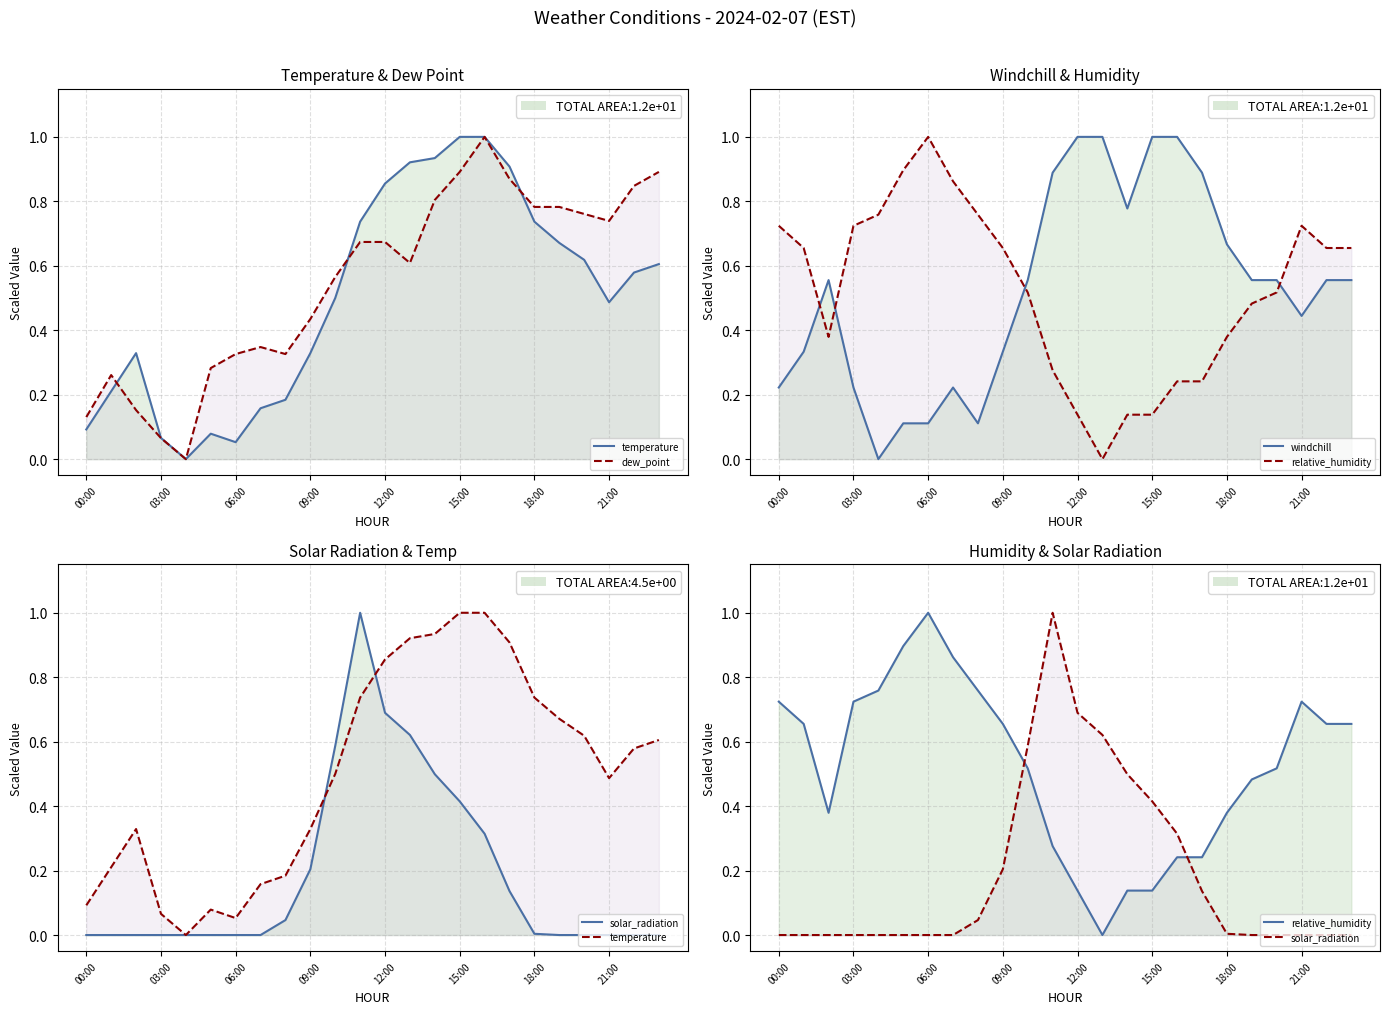

True or false: temperature (scaled) has a value of 1.0 at 16.

True